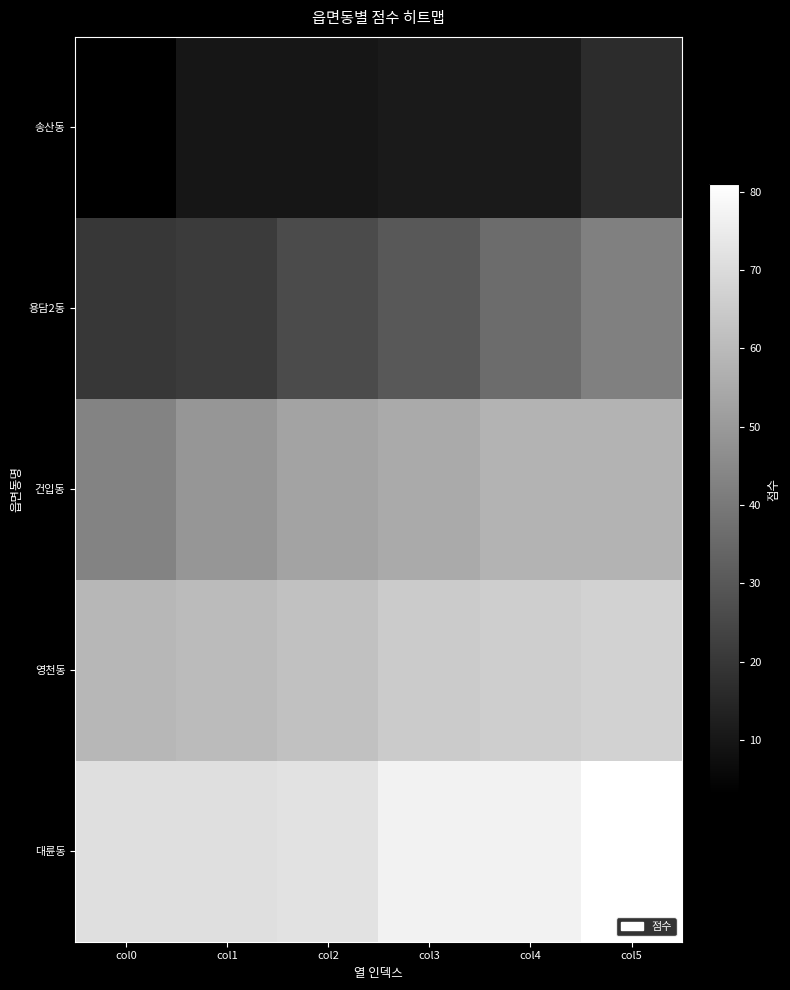

Which series has the largest total across all categories?

대륜동